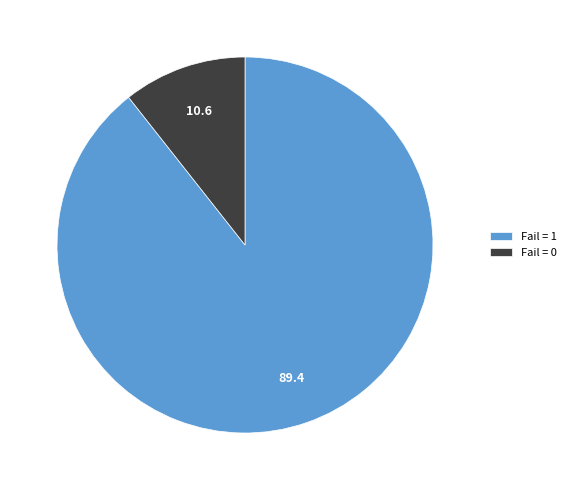

Combined, do Fail = 0 and Fail = 1 account for over 50%?

Yes